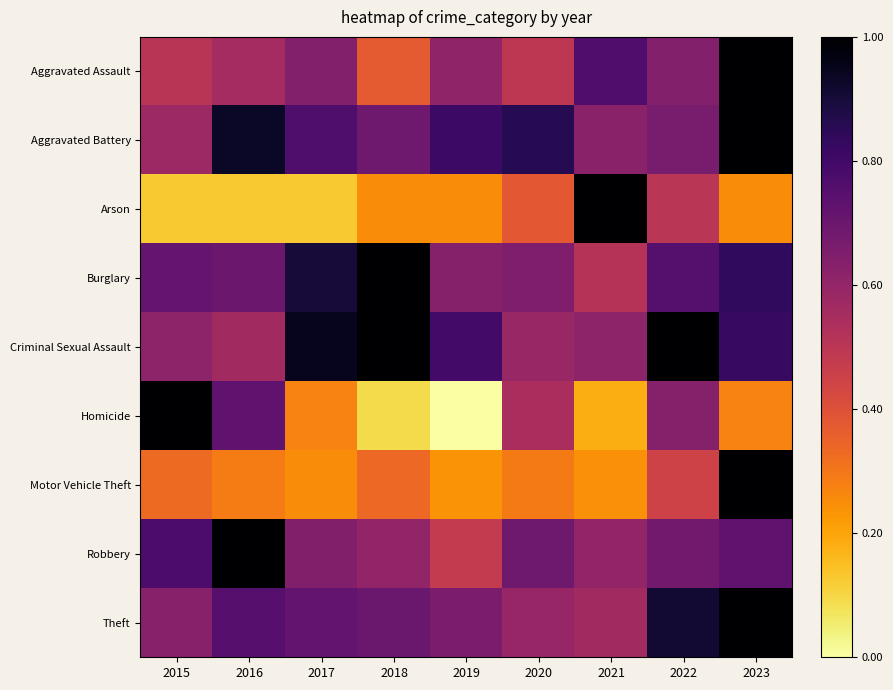

Rank the series by their maximum value, from lowest to highest.

Aggravated Assault, Aggravated Battery, Arson, Burglary, Criminal Sexual Assault, Homicide, Motor Vehicle Theft, Robbery, Theft